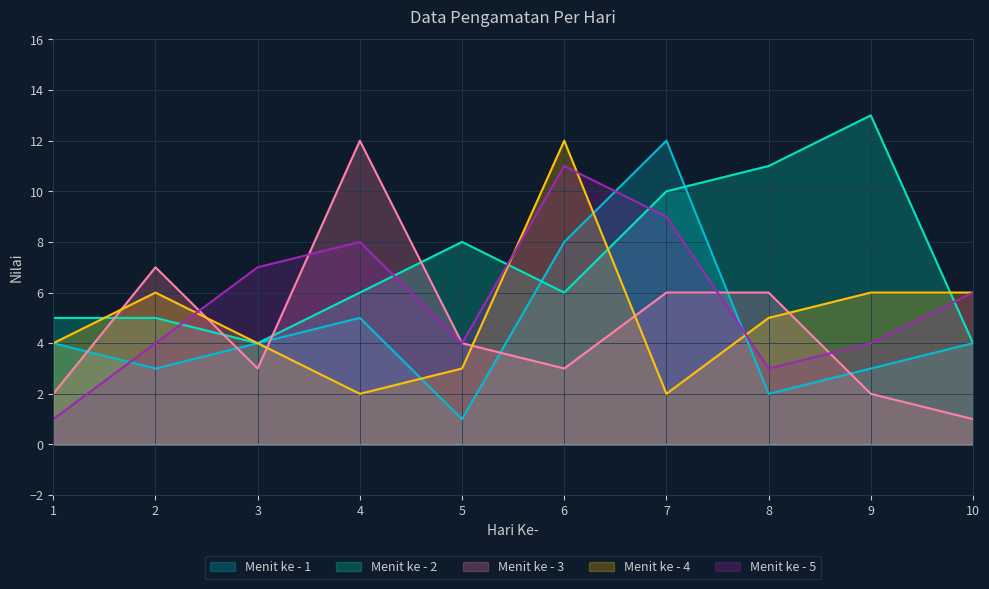

How many values in the Menit ke - 3 series are below 4?

5